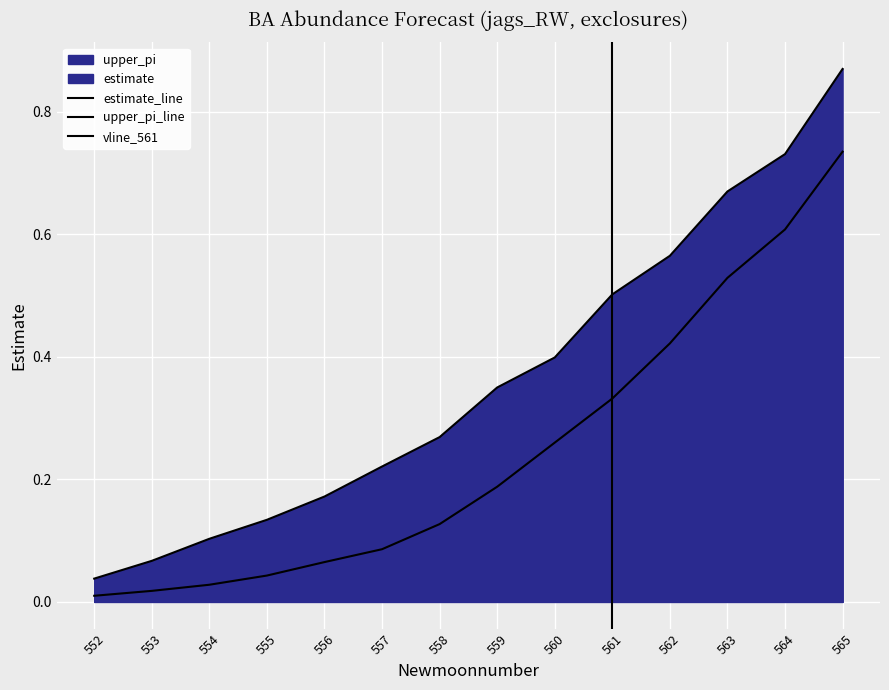

Which label corresponds to the largest value in the chart?

565